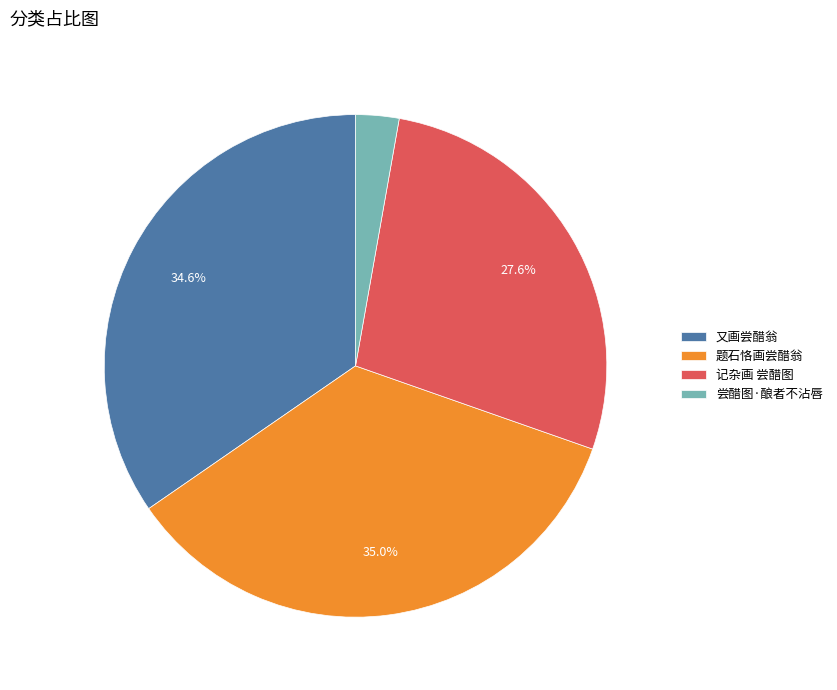

Between 又画尝醋翁 and 记杂画 尝醋图, which is larger?

又画尝醋翁